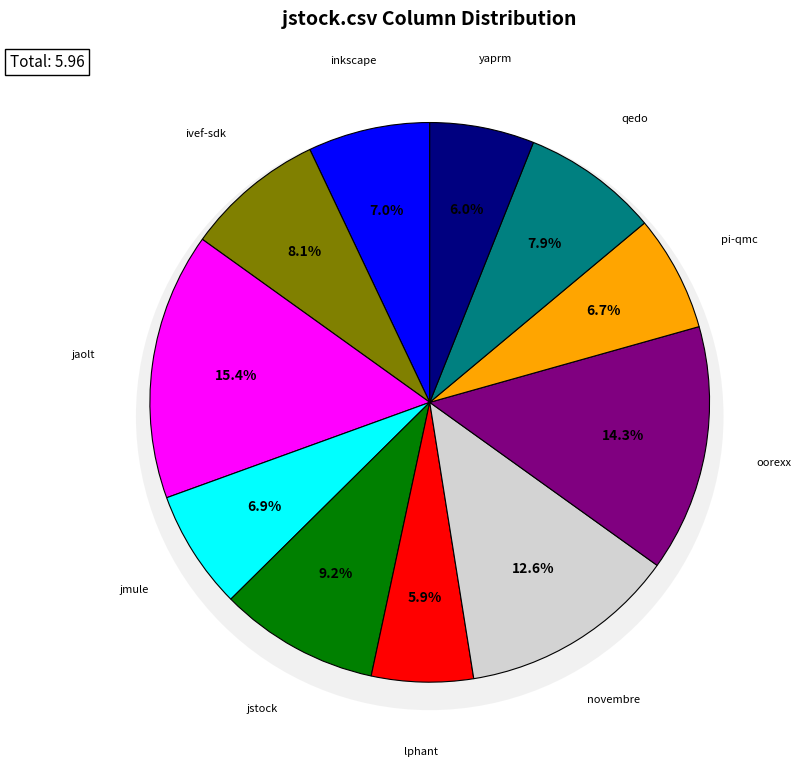

Which category has the biggest portion of the pie?

jaolt.csv